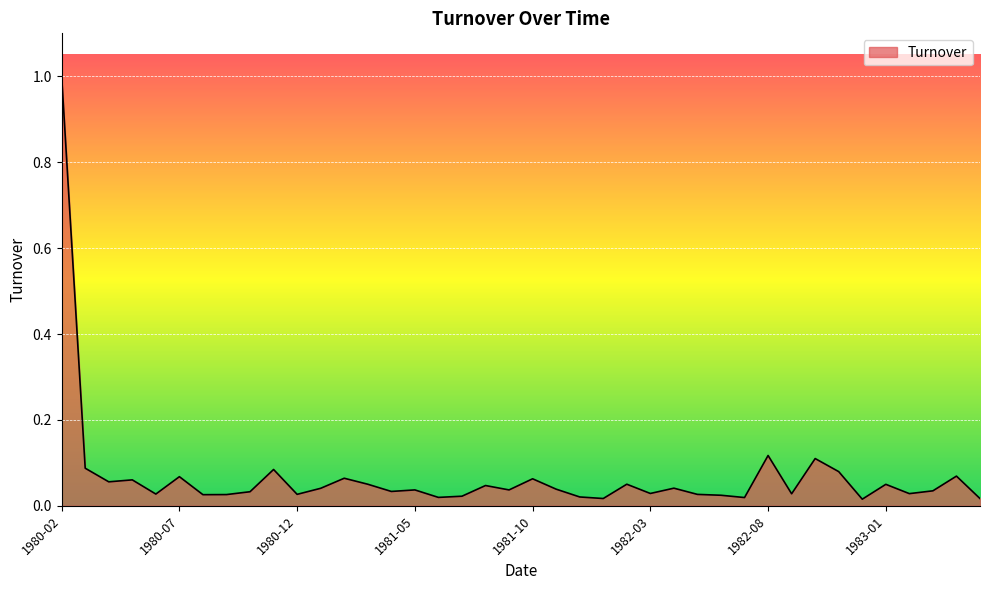

What is the difference between the maximum and minimum values?

1.0